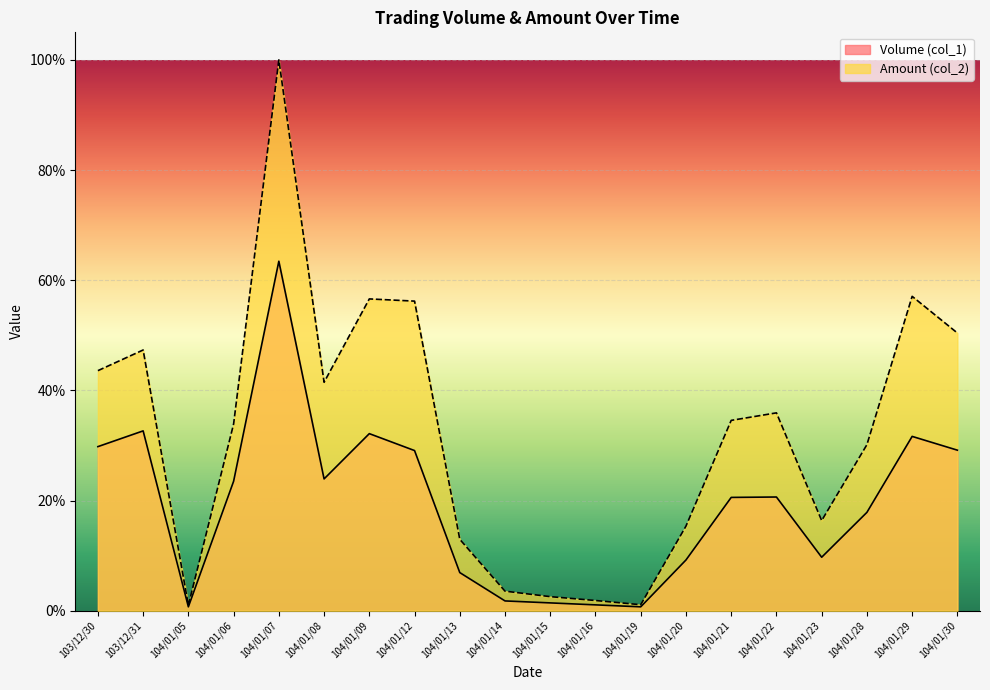

The Volume (col_1) series shows 0.0 at 104/01/19. True or false?

False